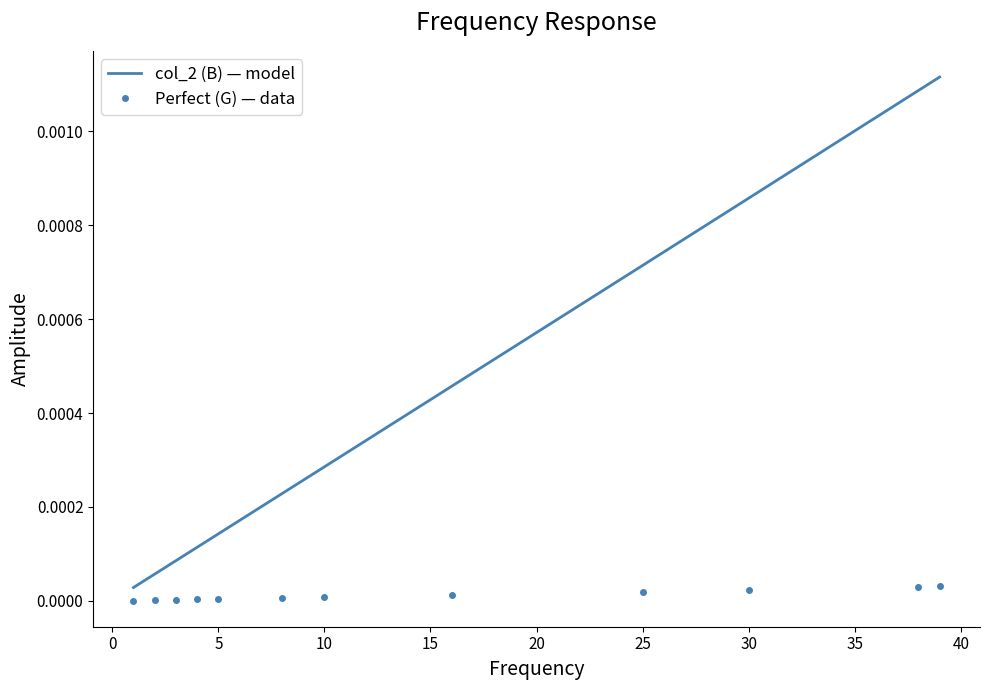

Which series has the largest range (max minus min)?

col_2 (B) — model